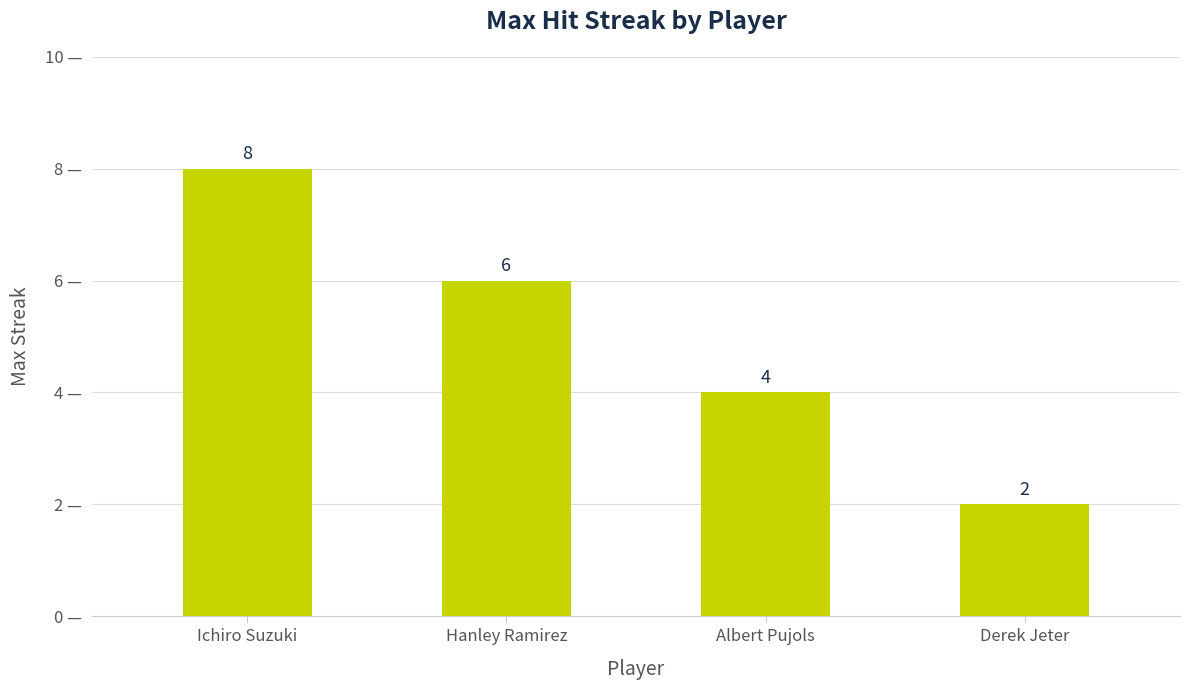

Which has a higher value, Hanley Ramirez or Ichiro Suzuki?

Ichiro Suzuki